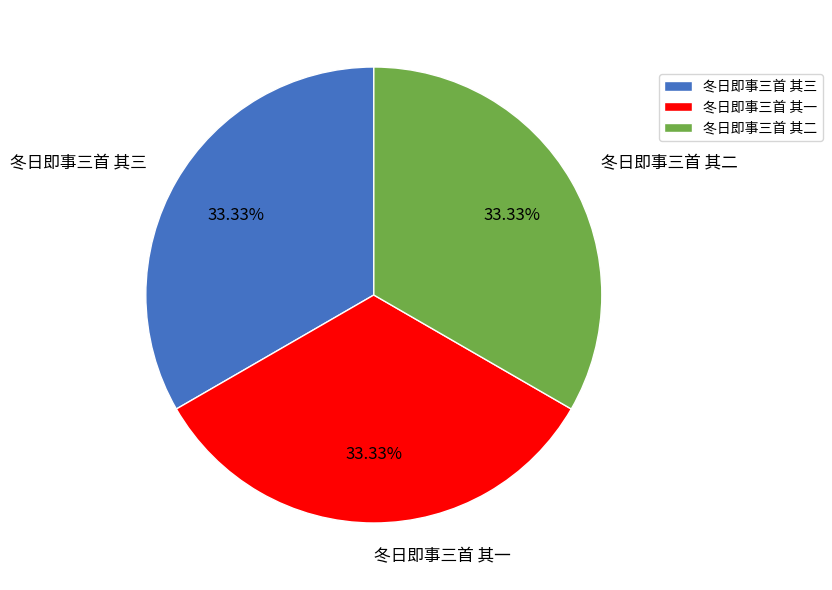

What is the ratio of the value at 冬日即事三首 其三 to the value at 冬日即事三首 其一?

1.0